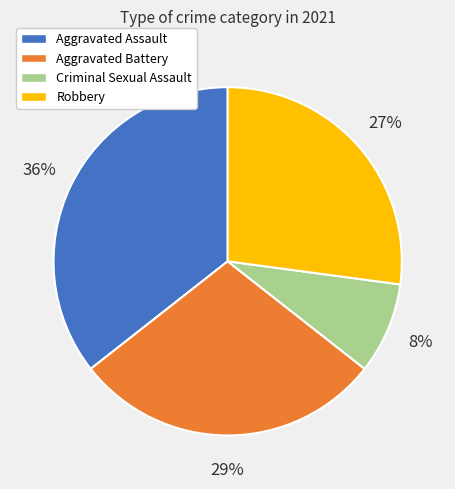

How many slices are in this pie chart?

4